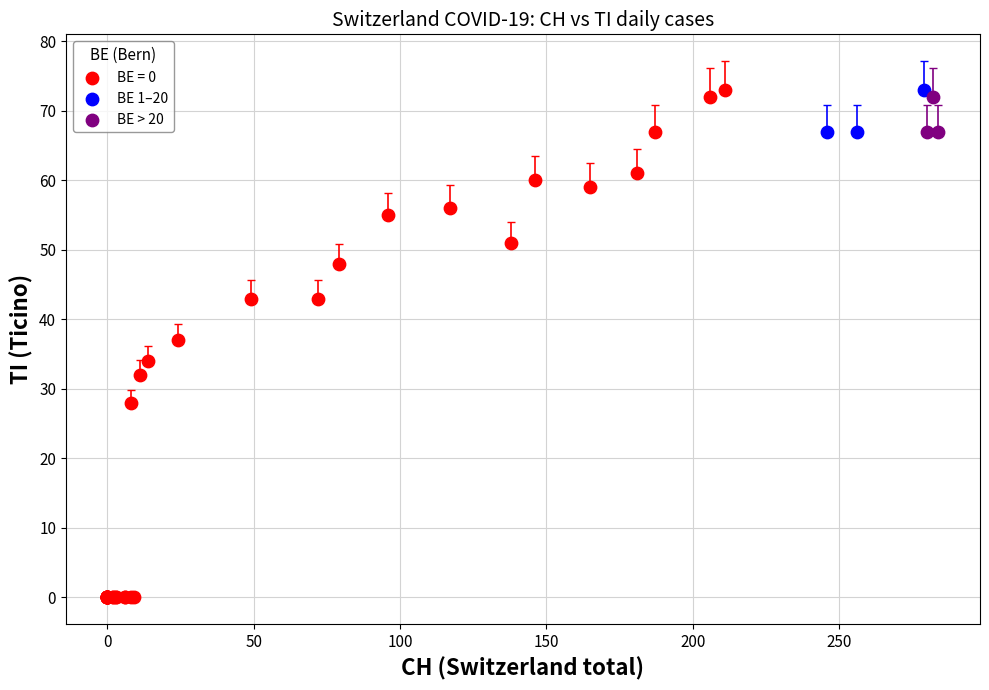

Which series has the widest spread of Y values?

BE = 0